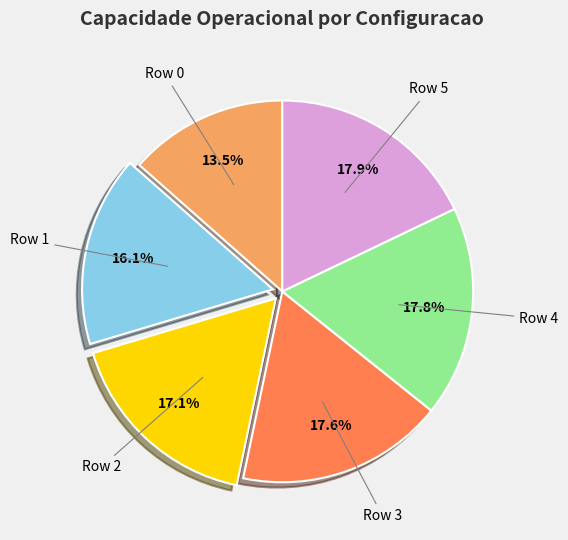

What is the ratio of the value at Row 4 to the value at Row 1?

1.1